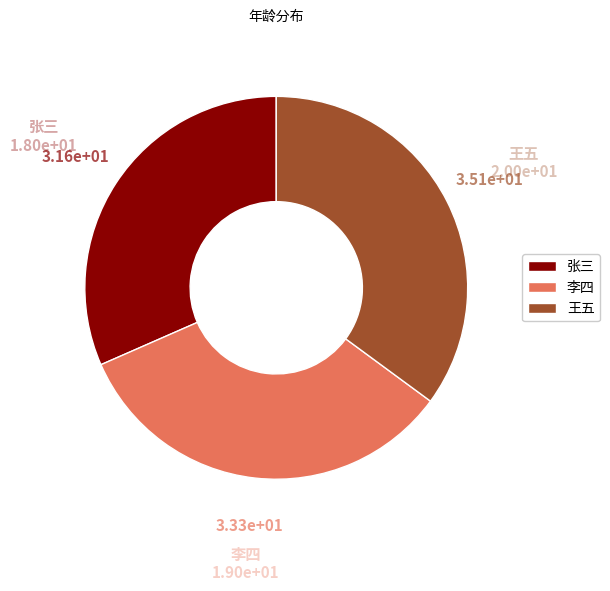

Rank the categories by value from lowest to highest.

张三, 李四, 王五